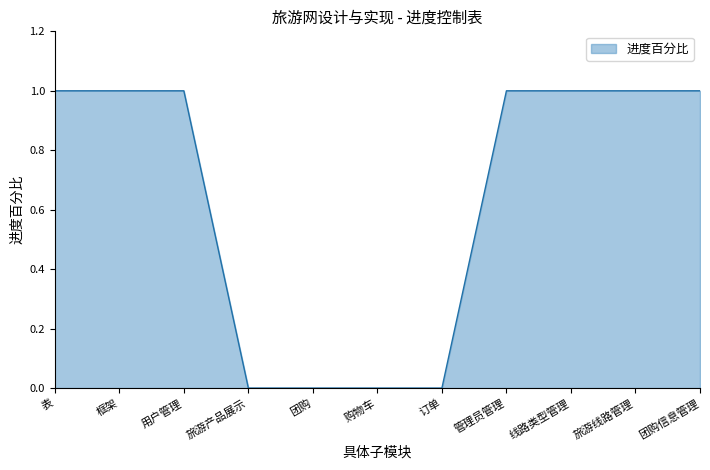

What position from the right is 管理员管理?

4